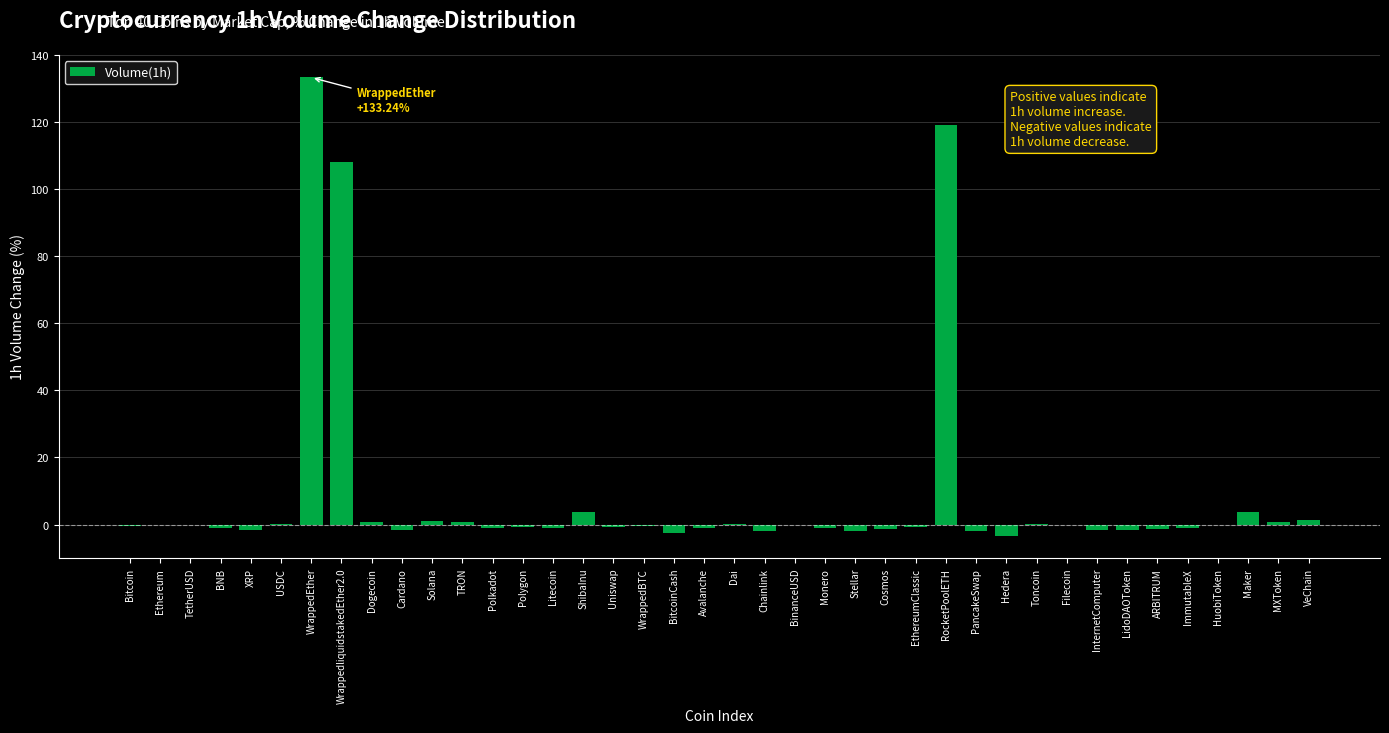

Is it true that the value at WrappedEther is 133.2?

True